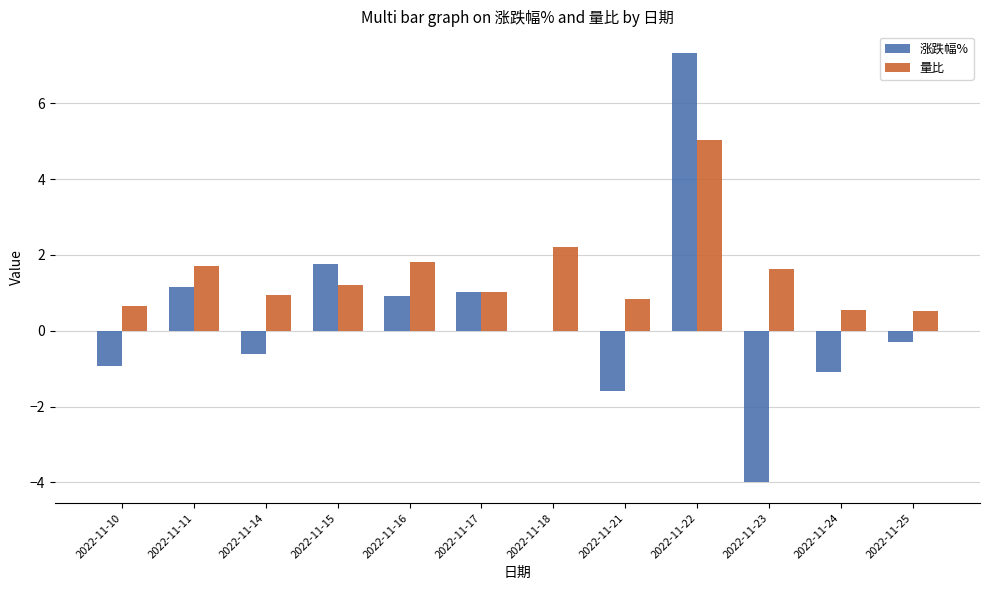

The value of 涨跌幅% at 2022-11-22 is 7.3. True or false?

True